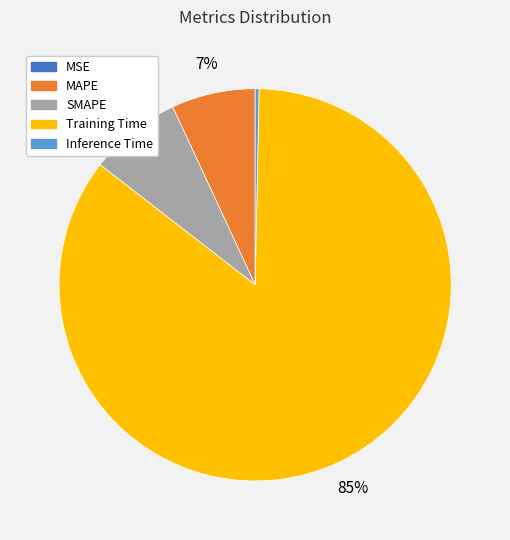

Combined, do MAPE and Training Time account for over 50%?

Yes